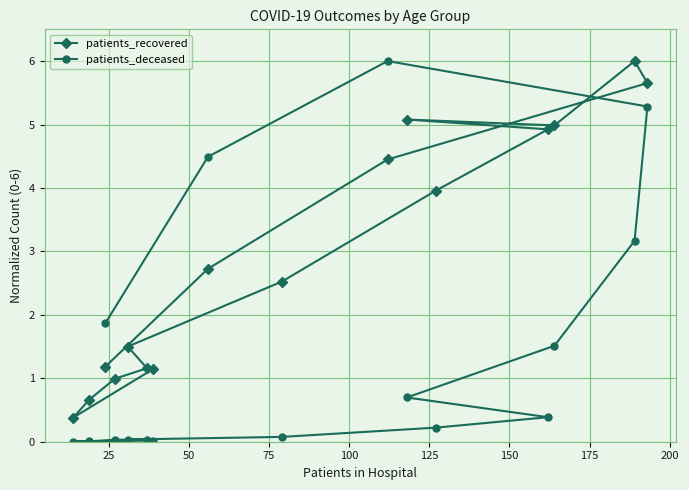

Which series has the largest total across all categories?

patients_recovered